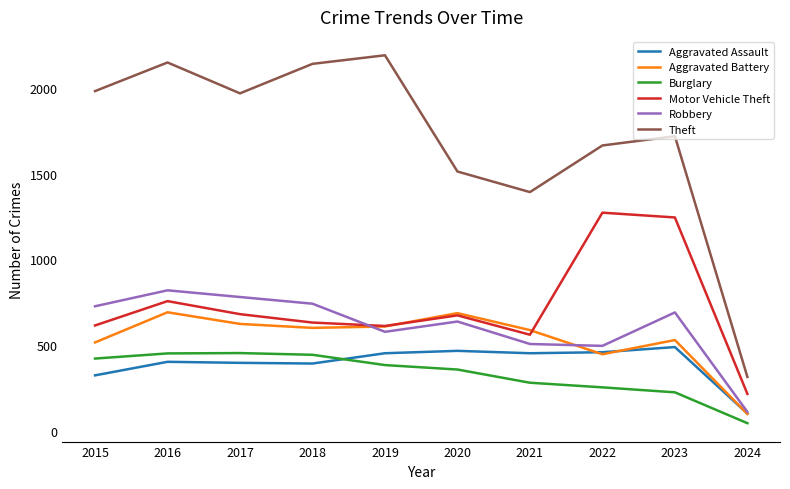

How many categories are shown in the chart?

10